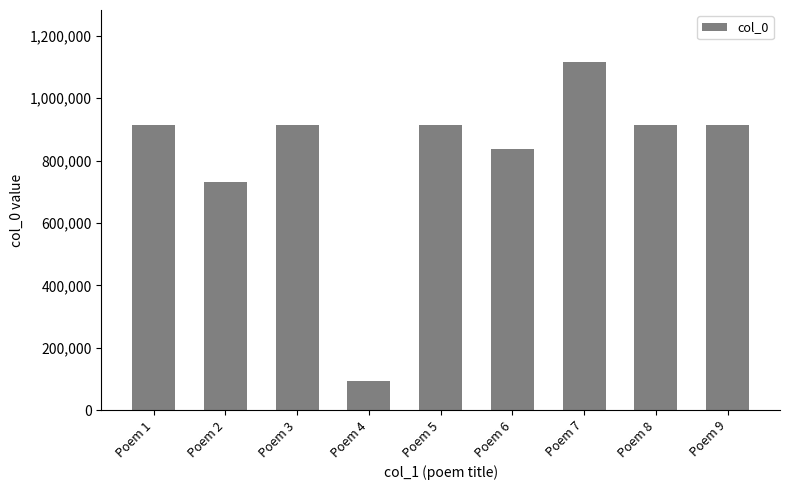

Where is the data nearest to the value 603962?

Poem 2